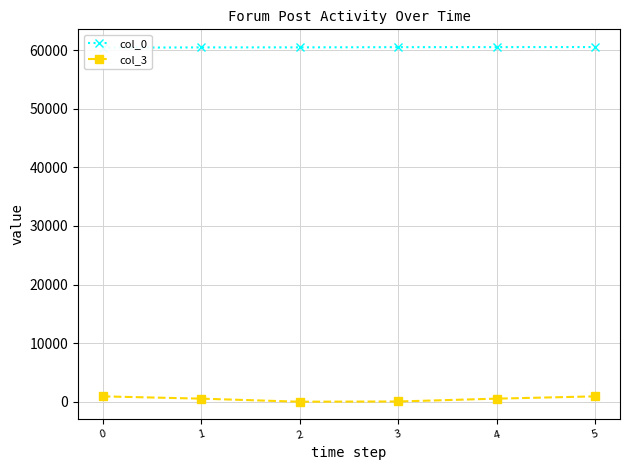

What is the value of the col_3 point at the 4th from the left?

59